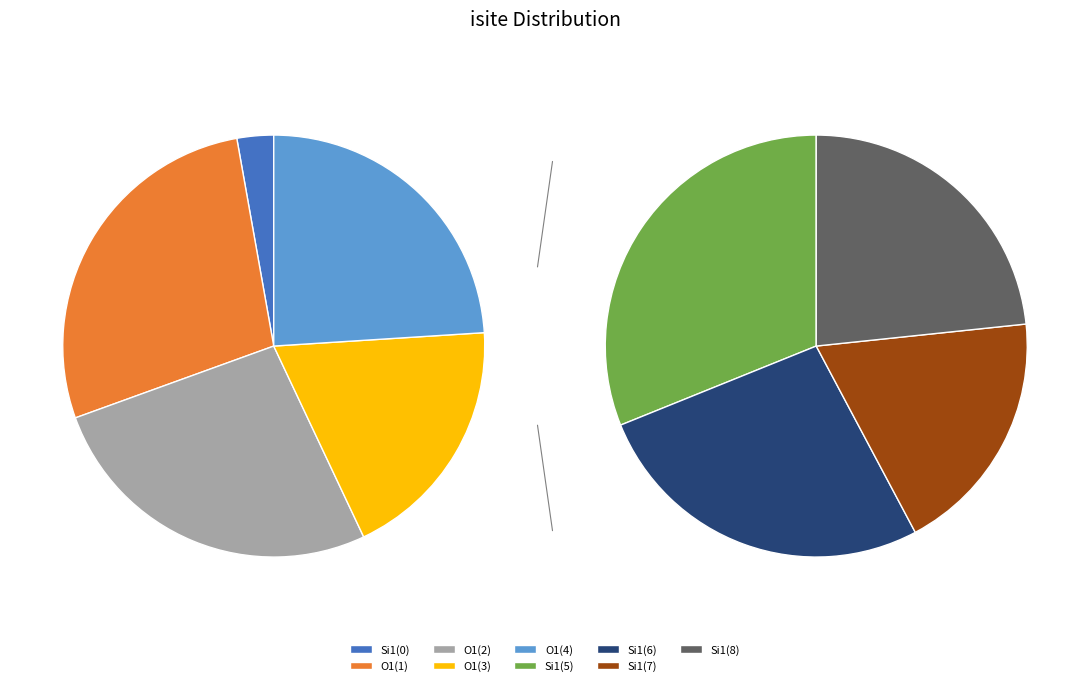

Count the number of slices in the pie.

9